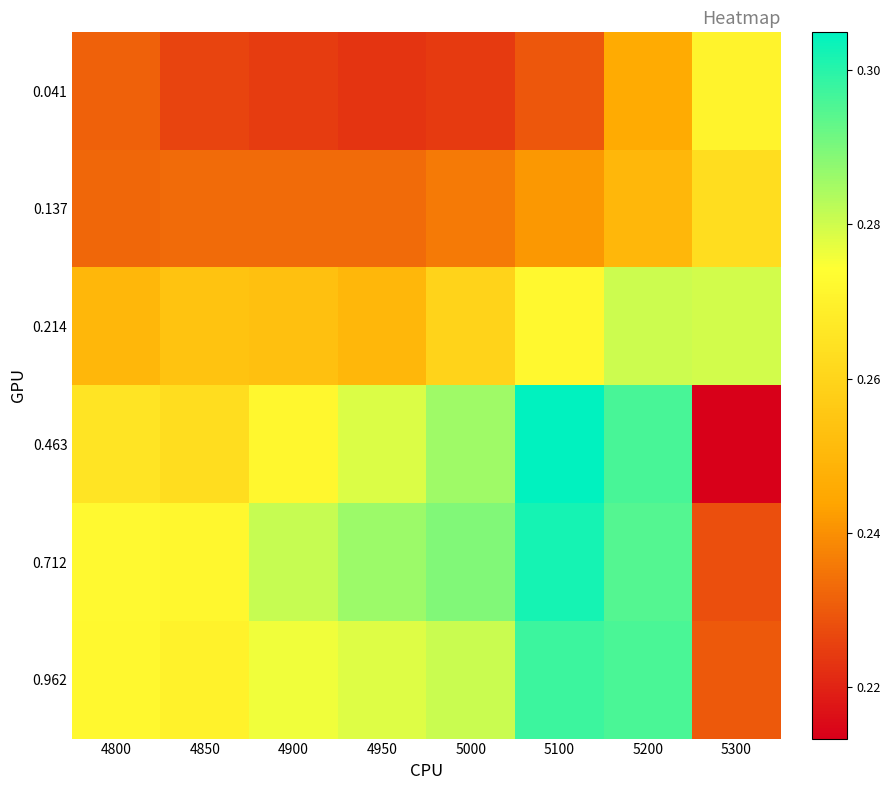

Reading left to right, transcribe all the data shown in this chart.

0.041: 4800=0.2	4850=0.2	4900=0.2	4950=0.2	5000=0.2	5100=0.2	5200=0.2	5300=0.3
0.137: 4800=0.2	4850=0.2	4900=0.2	4950=0.2	5000=0.2	5100=0.2	5200=0.2	5300=0.3
0.214: 4800=0.2	4850=0.3	4900=0.3	4950=0.3	5000=0.3	5100=0.3	5200=0.3	5300=0.3
0.463: 4800=0.3	4850=0.3	4900=0.3	4950=0.3	5000=0.3	5100=0.3	5200=0.3	5300=0.2
0.712: 4800=0.3	4850=0.3	4900=0.3	4950=0.3	5000=0.3	5100=0.3	5200=0.3	5300=0.2
0.962: 4800=0.3	4850=0.3	4900=0.3	4950=0.3	5000=0.3	5100=0.3	5200=0.3	5300=0.2